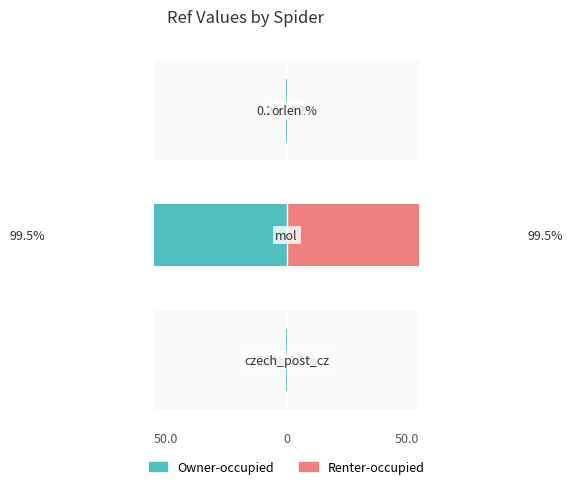

Reading left to right, list all the values displayed in this chart.

Owner-occupied: -0.3	-99.5	-0.2
Renter-occupied: 0.3	99.5	0.2